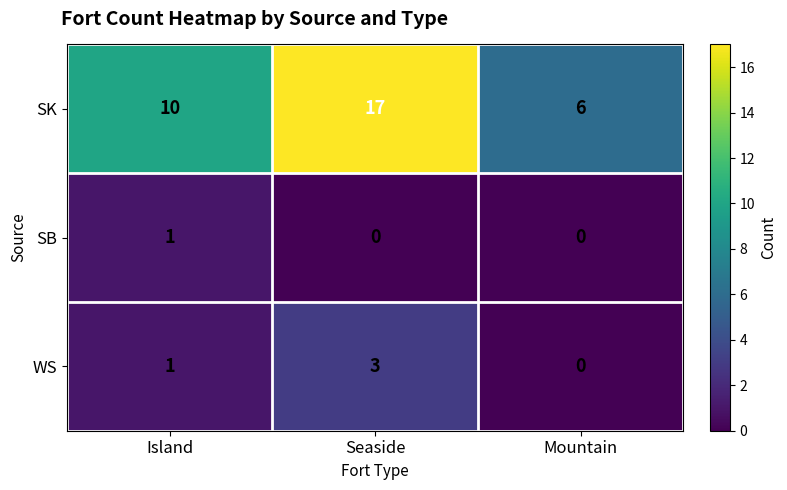

Which series changed the most between Island and Seaside?

SK